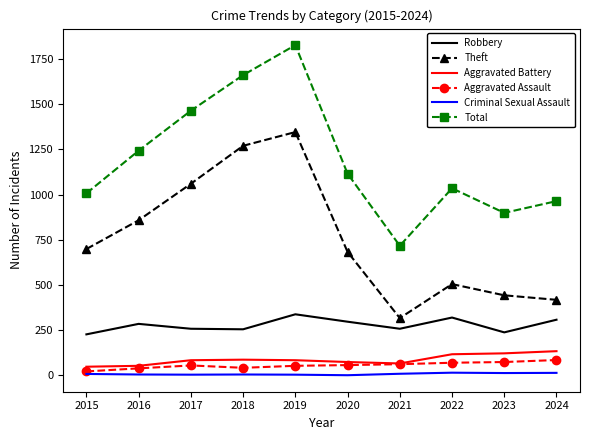

At which category is the sum across all series the highest?

2019